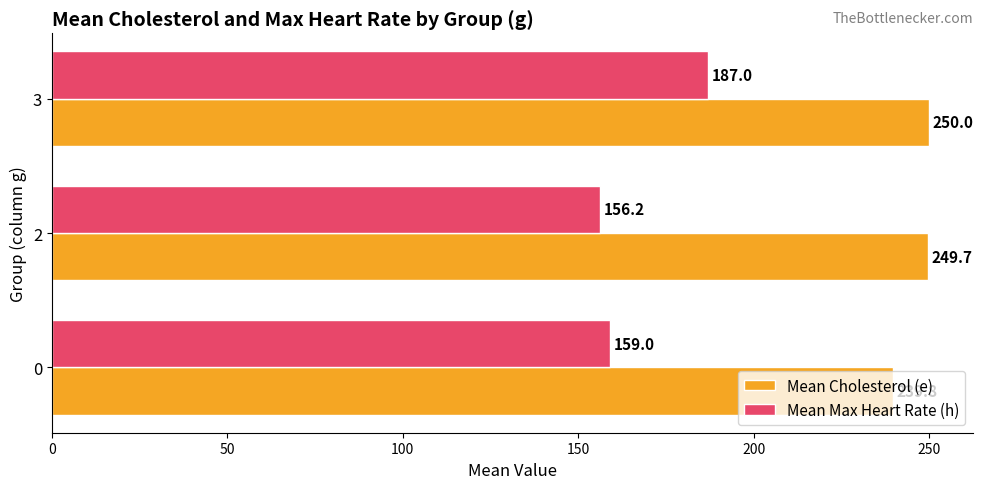

What is the sum of all Mean Cholesterol (e) values?

739.5